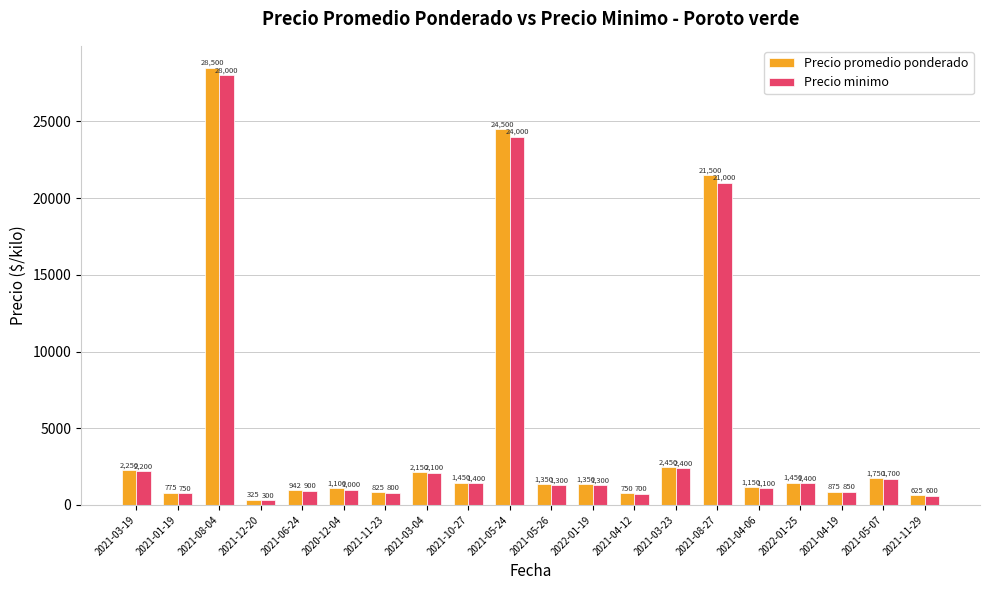

What is the sum of all Precio minimo values?

93800